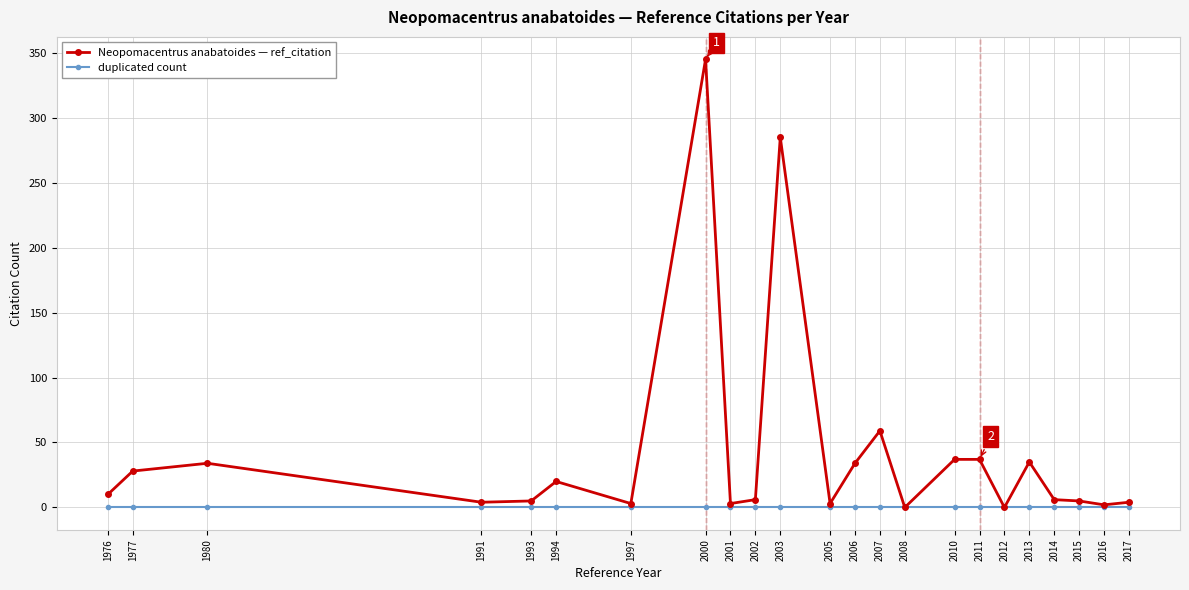

Between 1993 and 2007, which series saw the biggest shift?

Neopomacentrus anabatoides — ref_citation